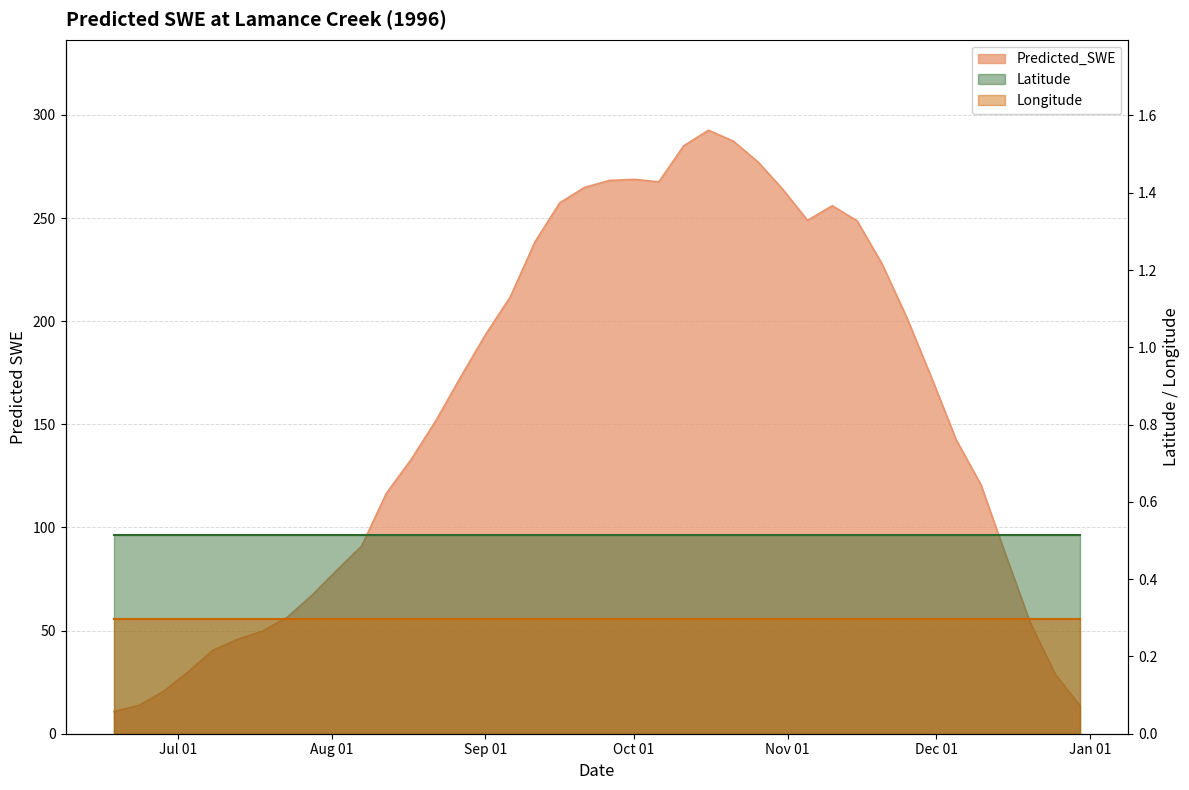

Does the chart display data point markers on the line(s)?

No